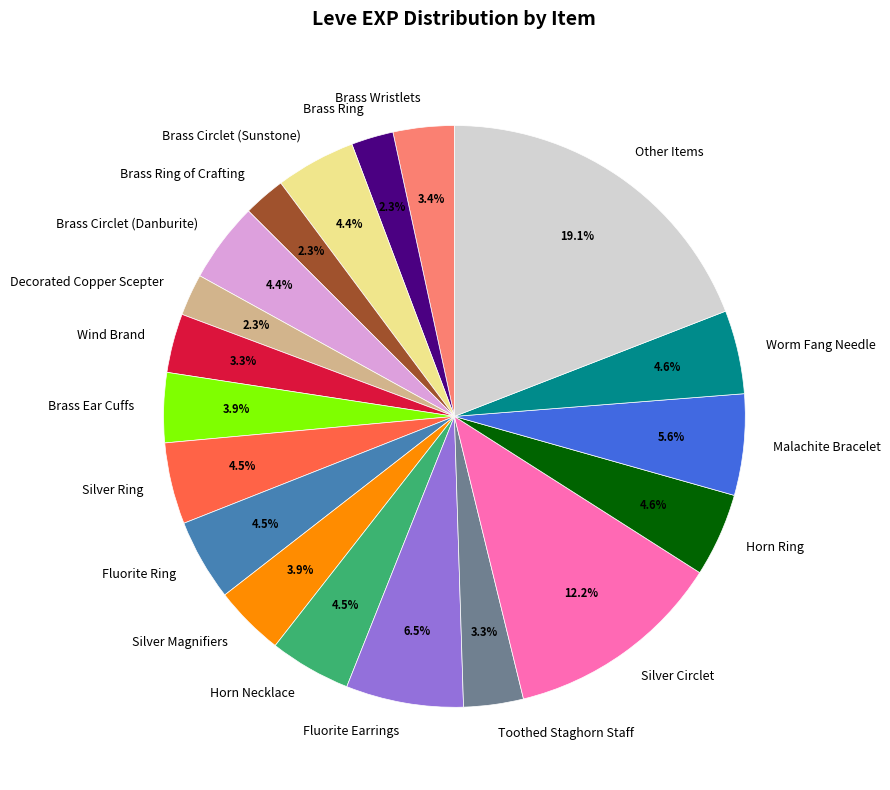

Does any single category account for the majority?

No